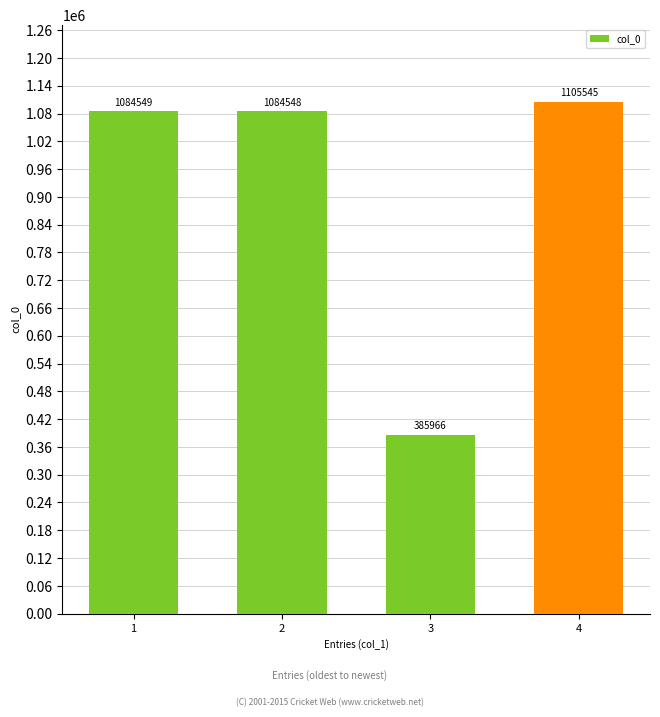

Does the chart contain any negative values?

No